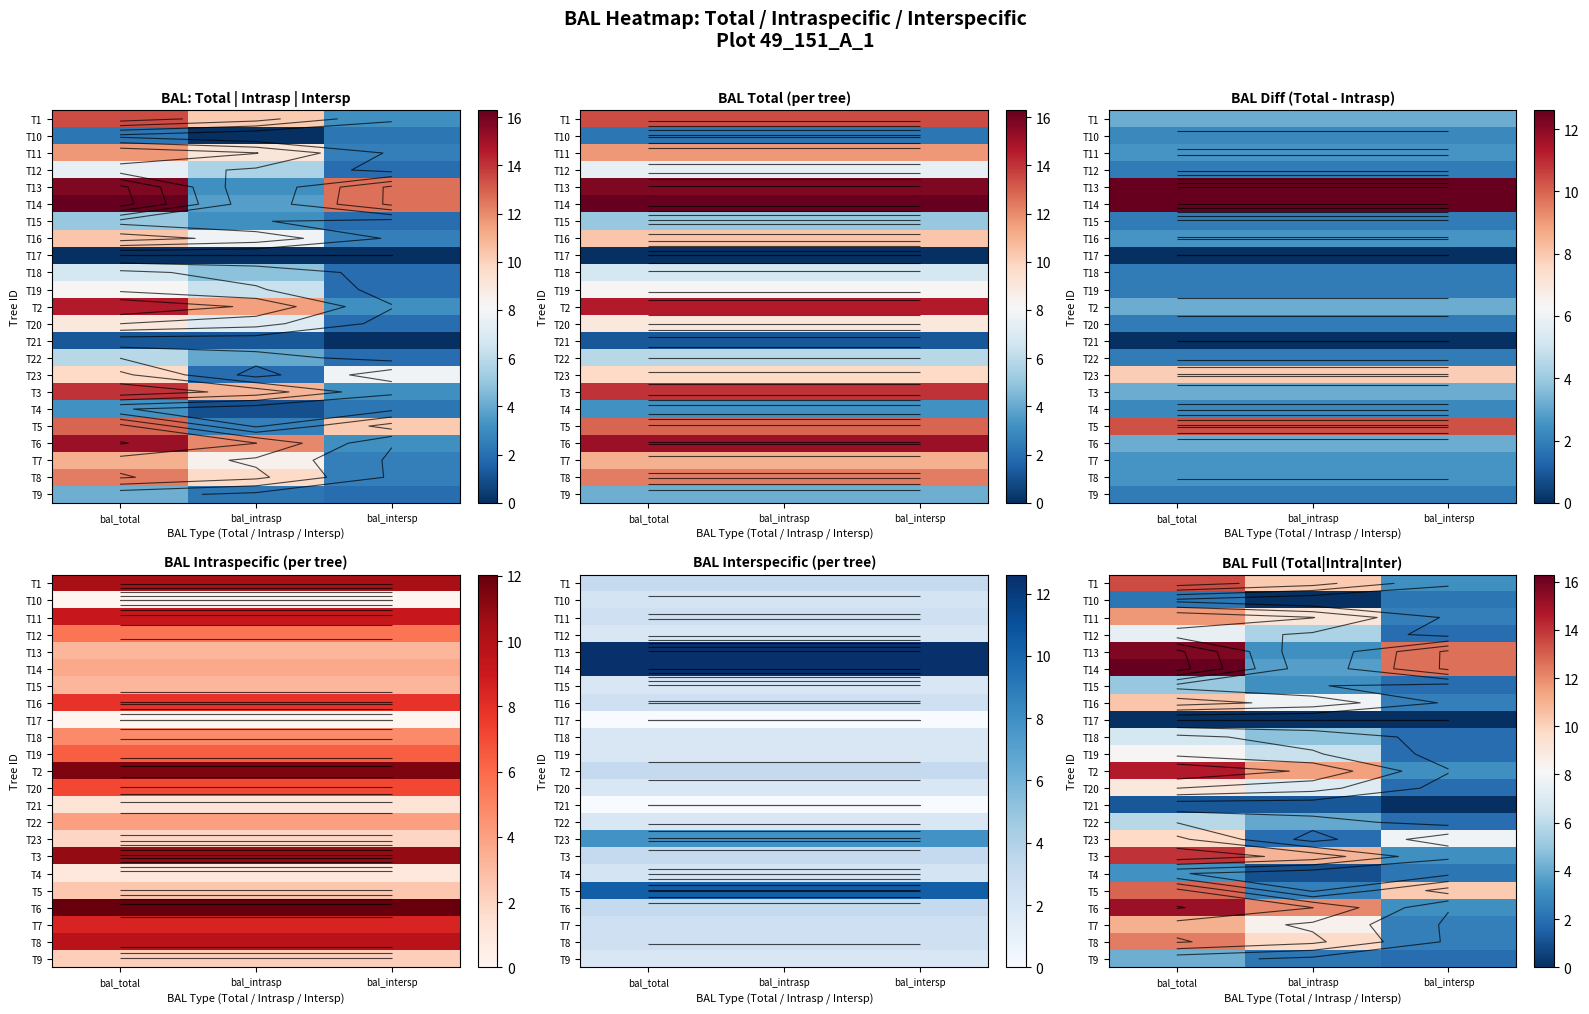

Which category has the highest value in the T17 series?

bal_total